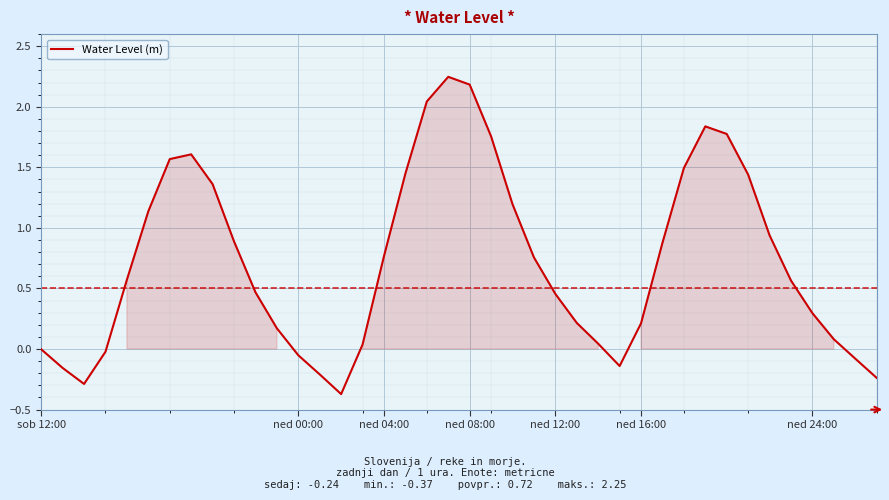

What is the difference between the maximum and minimum values?

2.6